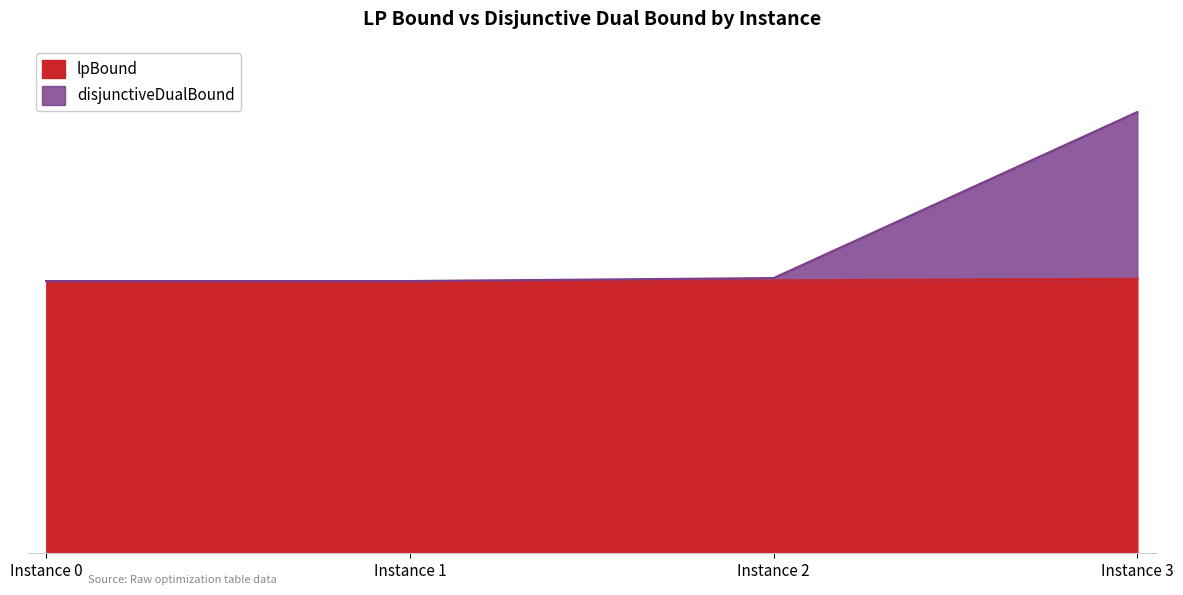

What is the average value of the disjunctiveDualBound series?

8702.7